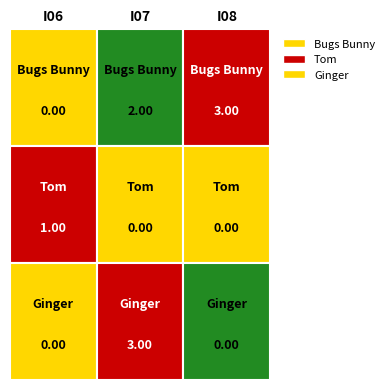

Between 2 and 0, which is larger?

2